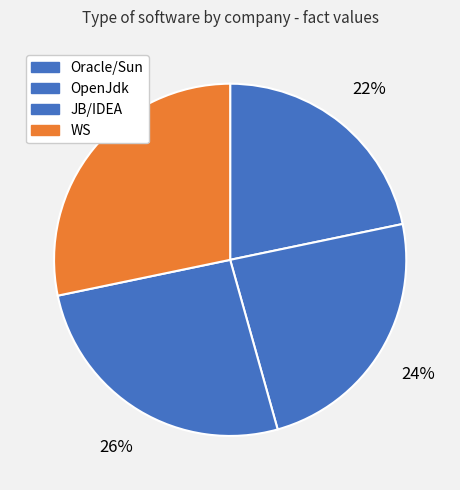

Does Oracle/Sun represent more than half of the total?

No